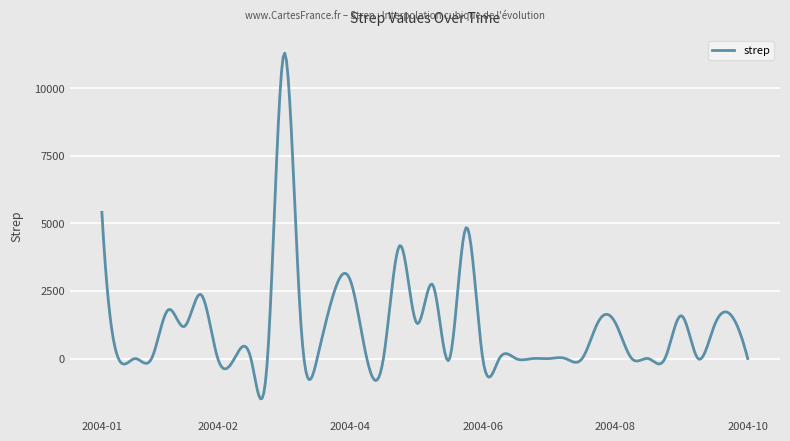

What is the difference between the maximum and minimum values?

12784.8